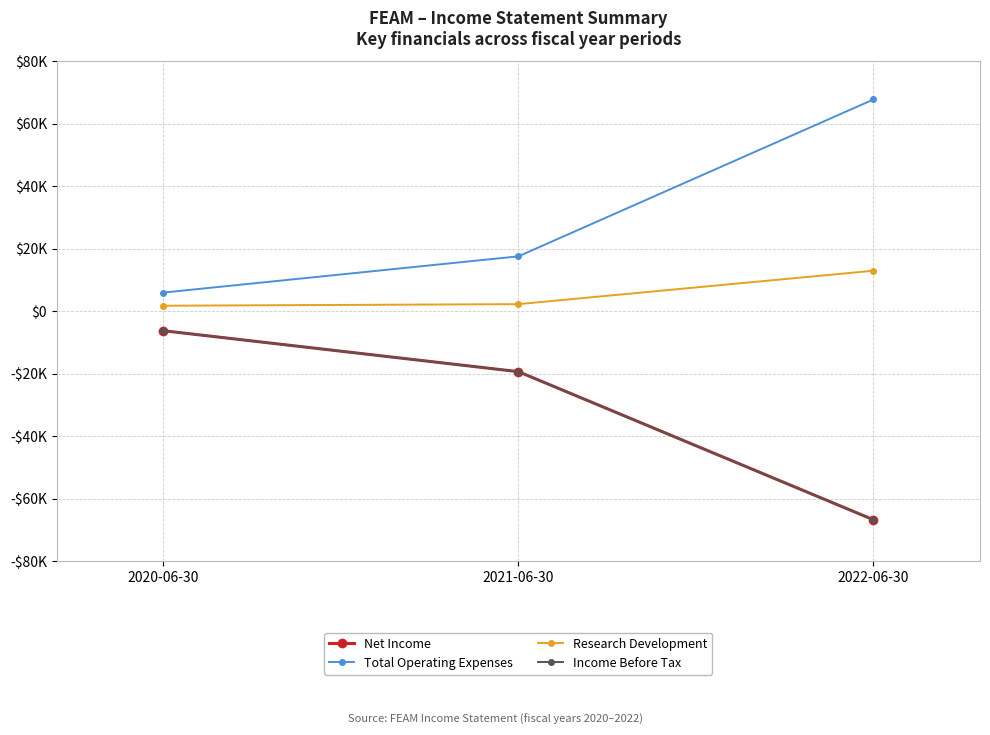

What is the difference between the highest and lowest values at 2020-06-30?

12200